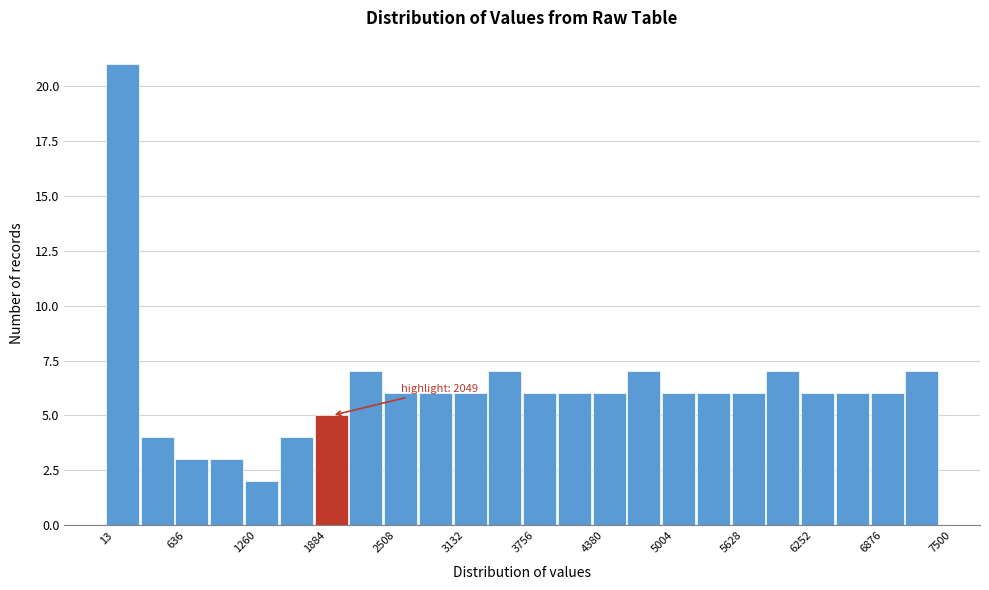

Around what value on the x-axis is the tallest bar? Give the approximate position of its centre, as read against the axis.

200